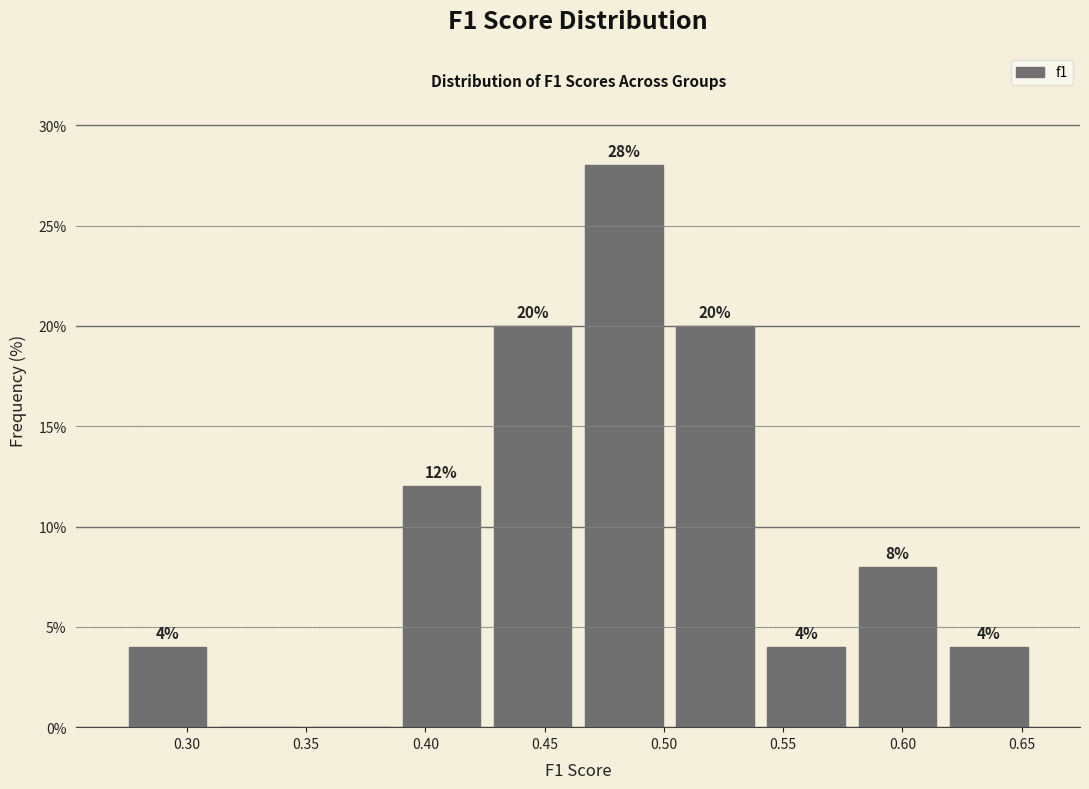

Over which range of the x-axis is the bar tallest?

0.465 to 0.500